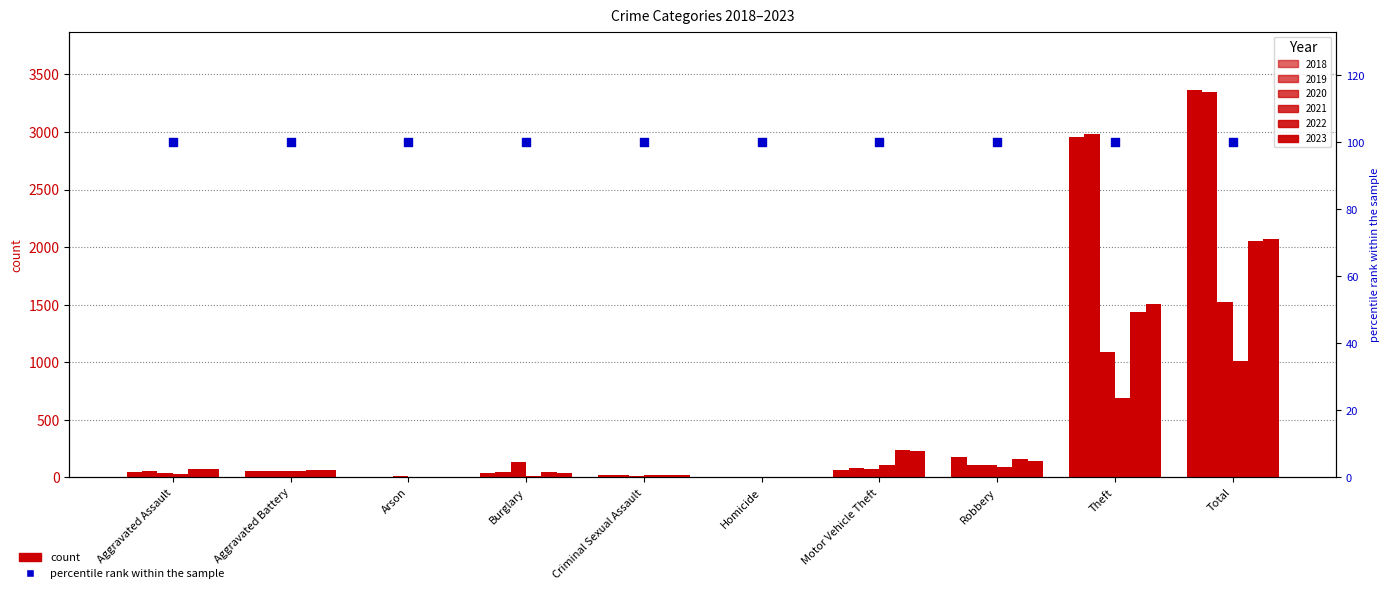

Is the value of 2019 at Theft greater than the value of 2022 at Homicide?

Yes